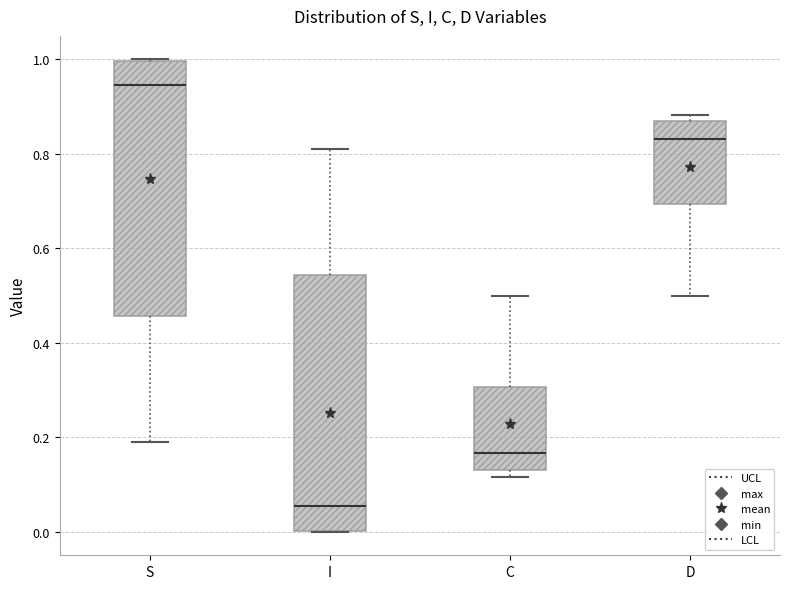

Reading left to right, transcribe this box plot: for each box, give where its median line is, the range the box spans, and where its two whiskers end, as read against the y-axis. The values are not printed on the chart, so give them approximately, as read against the axis.

S: median 0.94, box 0.46 to 1.00, whiskers 0.18 to 1.00
I: median 0.06, box 0.00 to 0.54, whiskers 0.00 to 0.82
C: median 0.16, box 0.14 to 0.30, whiskers 0.12 to 0.50
D: median 0.84, box 0.70 to 0.86, whiskers 0.50 to 0.88